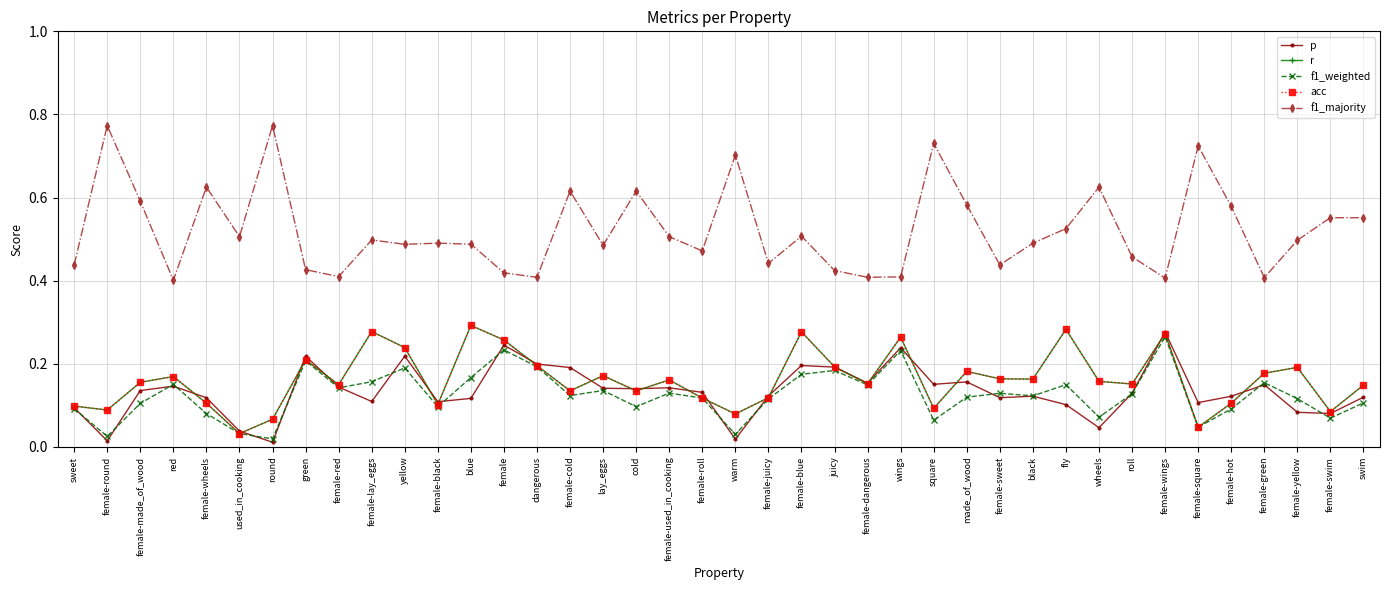

What is the difference between the maximum and second lowest values in the f1_majority series?

0.4